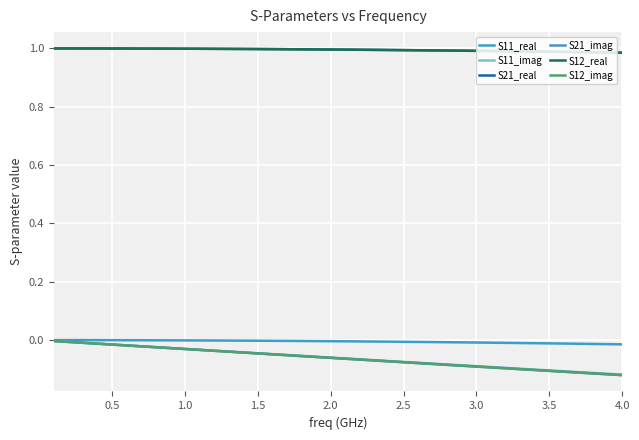

True or false: S11_imag and S21_real intersect in this chart.

False